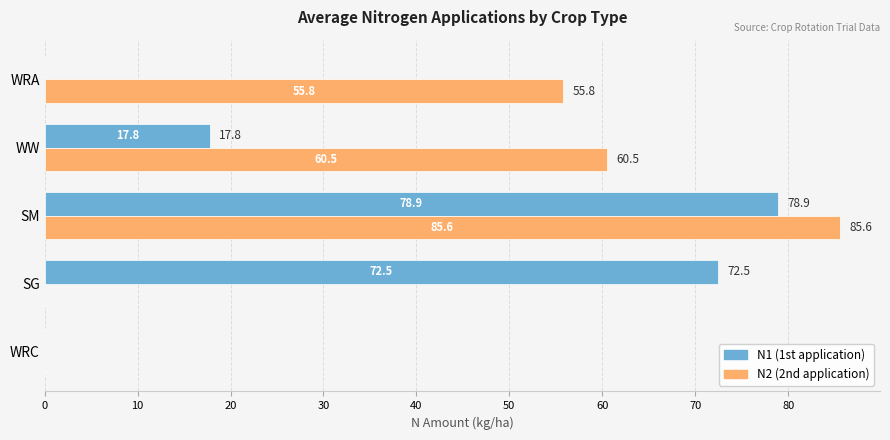

At which category is the sum across all series the highest?

SM